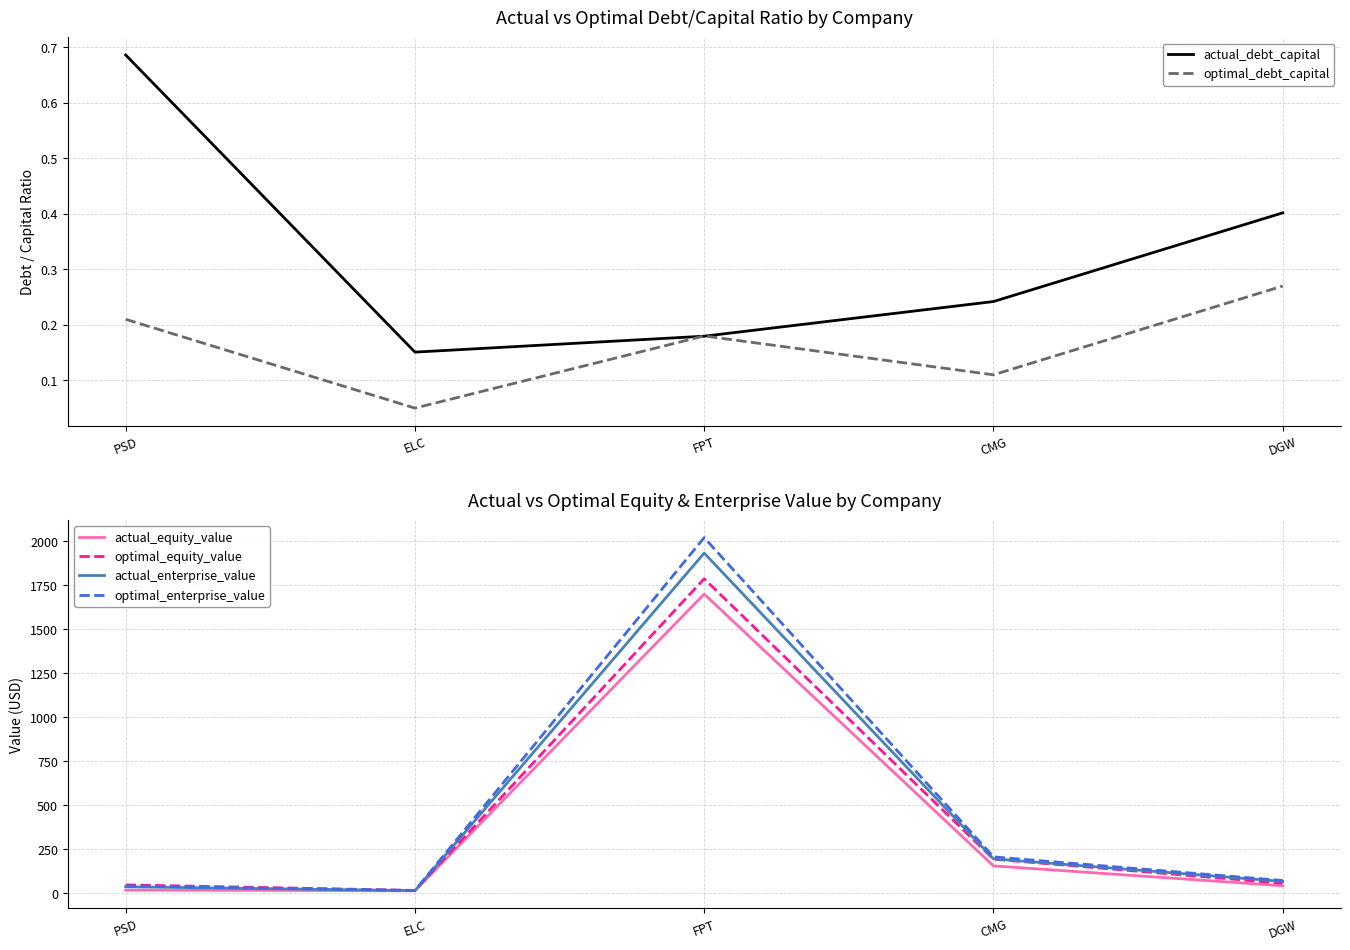

What is the sum of all optimal_debt_capital values?

0.8